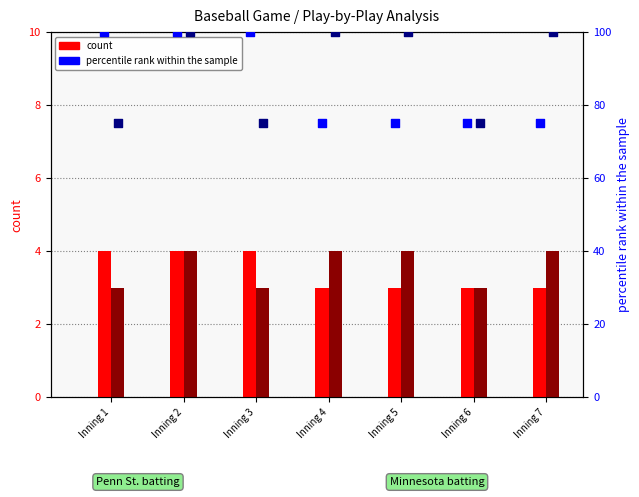

Which series has the largest Y range (max minus min)?

Penn St. percentile rank